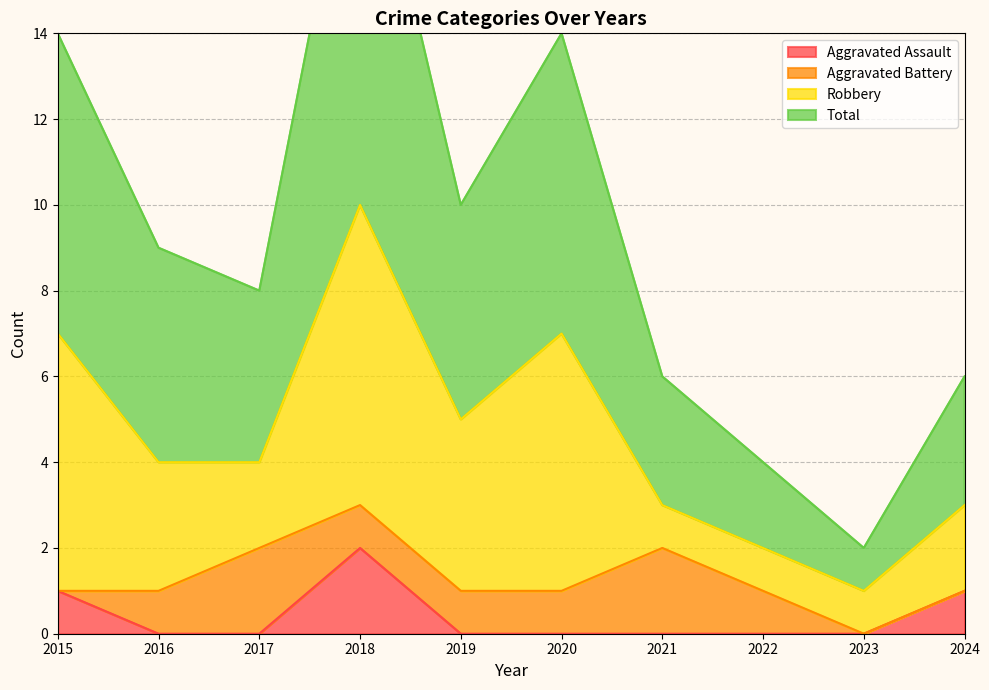

What is the difference between the maximum and minimum values in the Aggravated Assault series?

2